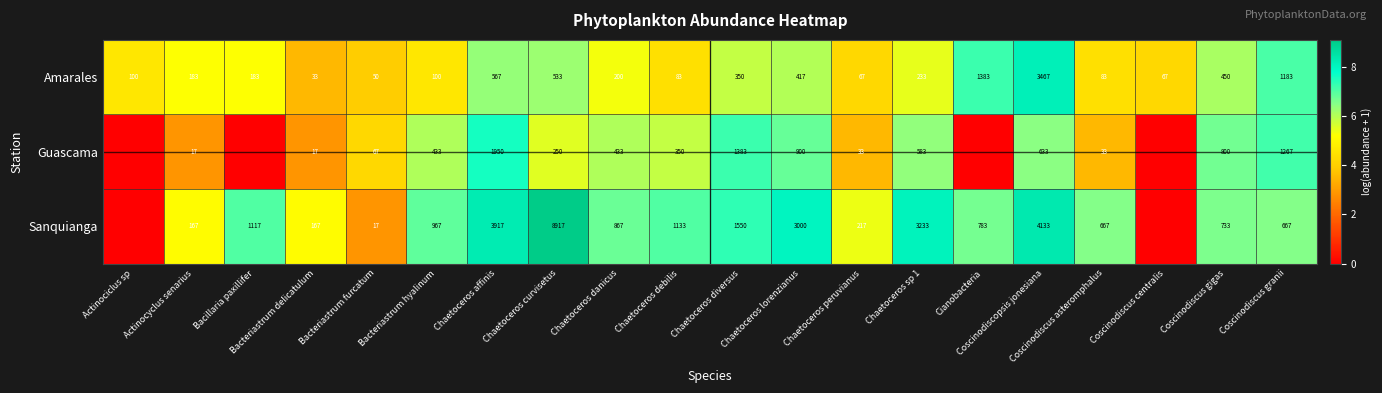

Which category has the lowest value in the Amarales series?

Bacteriastrum delicatulum